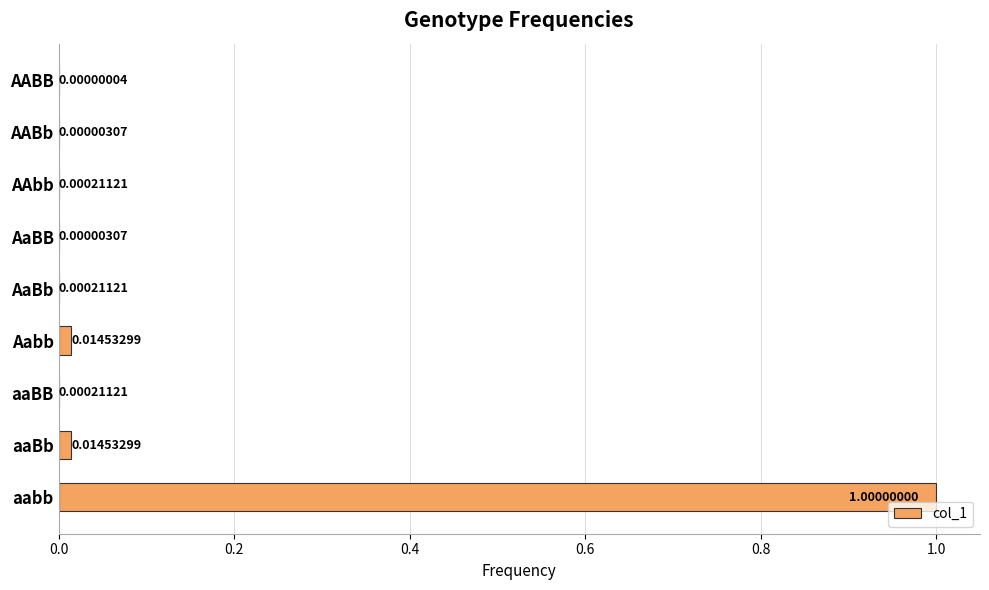

Where is the data nearest to the value 0?

AABB